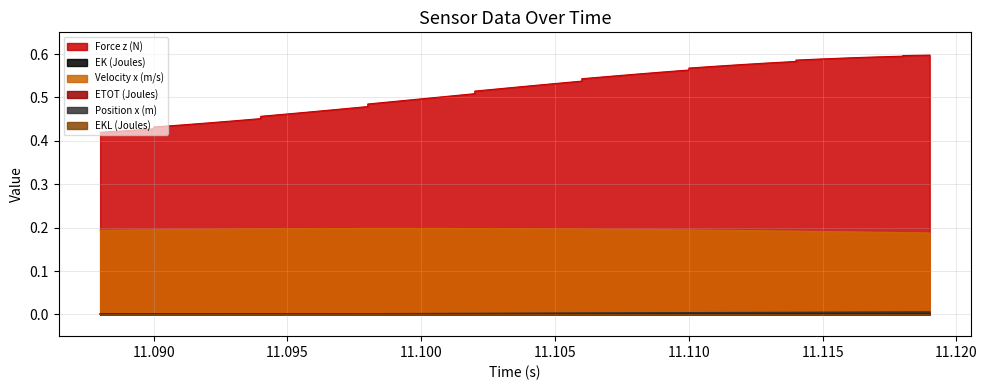

Does the chart display data point markers on the line(s)?

No